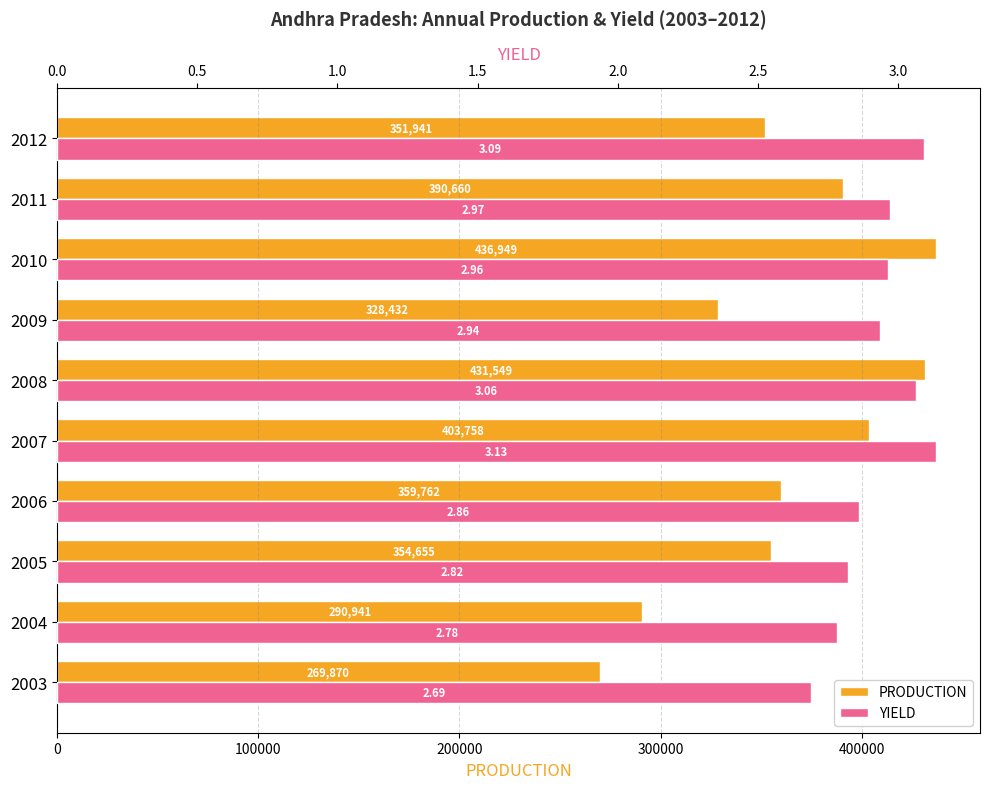

What is the value of the YIELD bar at the 8th from the left?

3.0